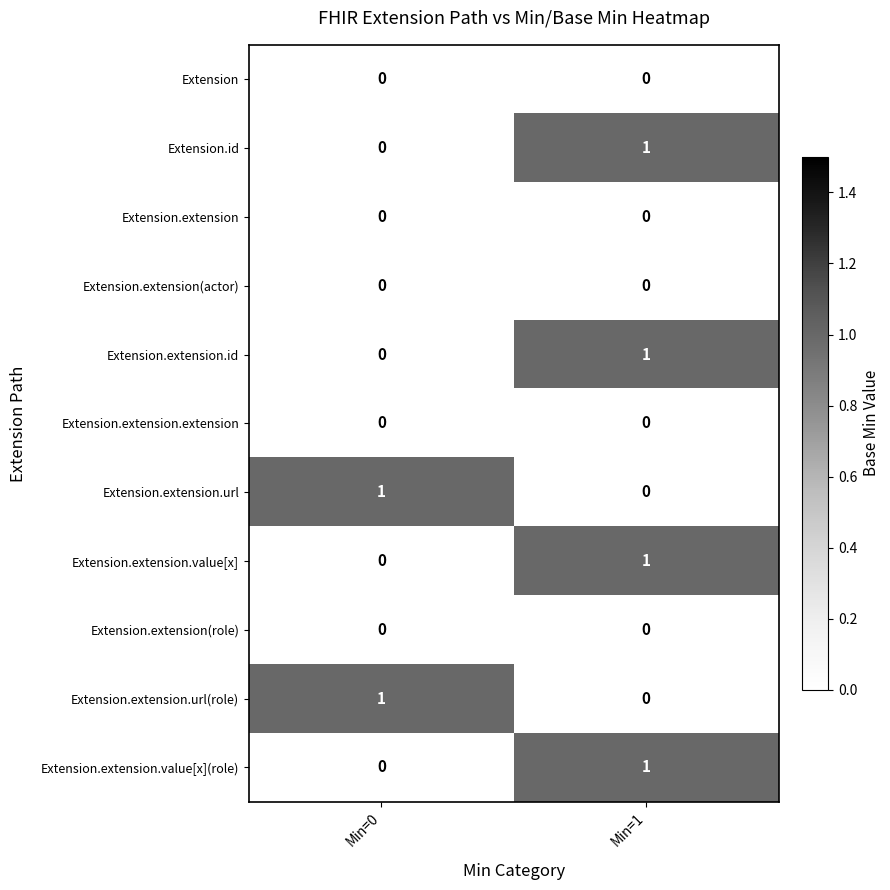

Reading left to right, extract all data points from this chart.

Extension: 0	0
Extension.id: 0	1
Extension.extension: 0	0
Extension.extension(actor): 0	0
Extension.extension.id: 0	1
Extension.extension.extension: 0	0
Extension.extension.url: 1	0
Extension.extension.value[x]: 0	1
Extension.extension(role): 0	0
Extension.extension.url(role): 1	0
Extension.extension.value[x](role): 0	1